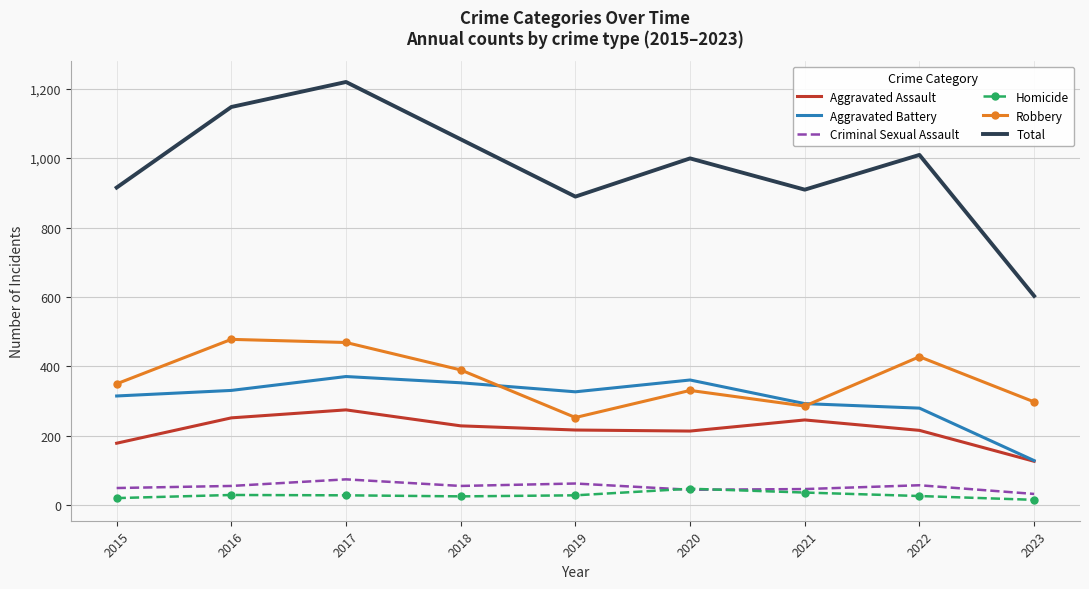

True or false: Homicide and Total intersect in this chart.

False